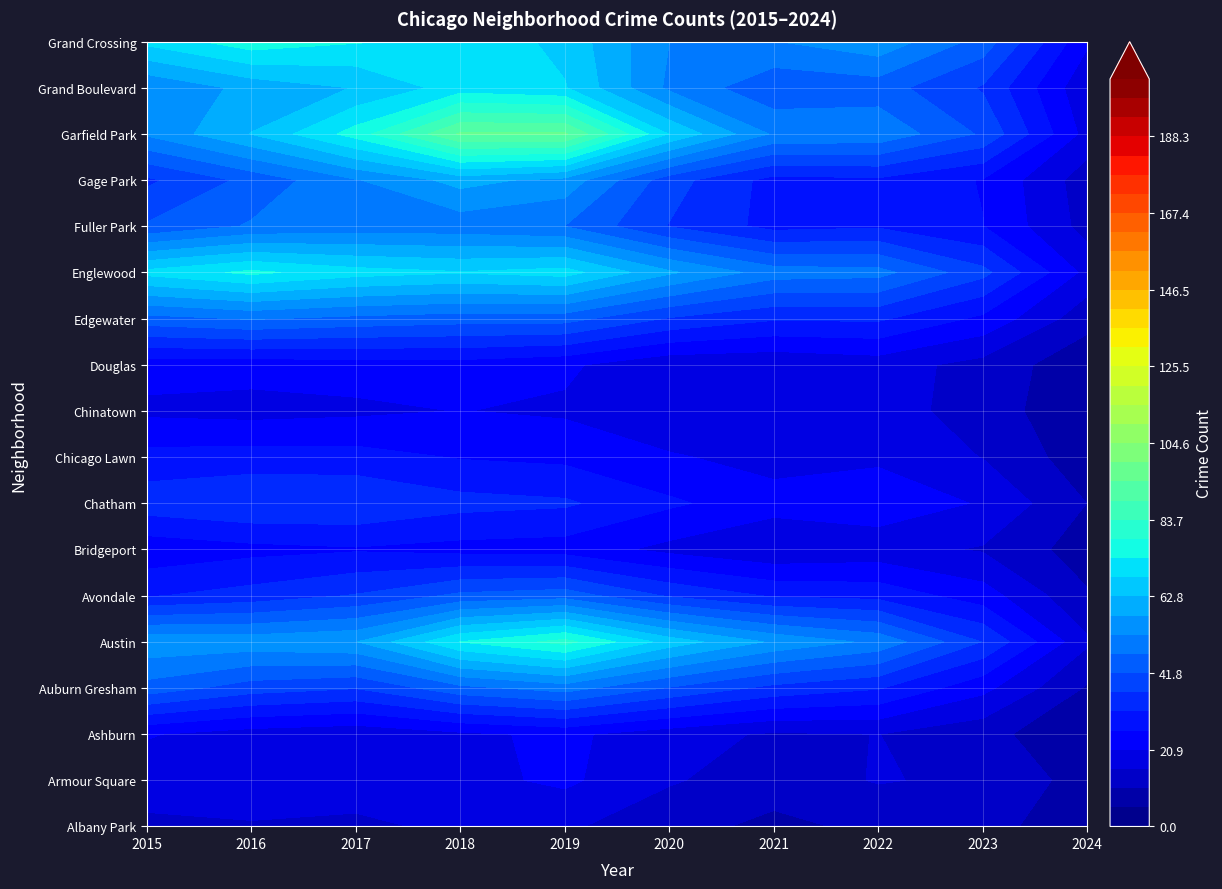

Is it true that Douglas equals 21 at 2017?

True